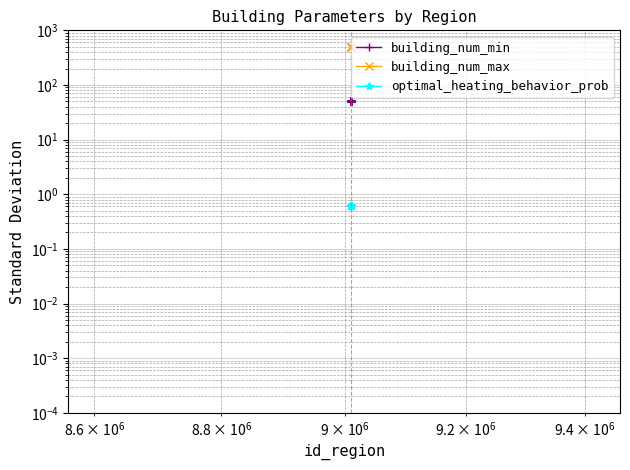

Is this an area chart (filled region under the line)?

No